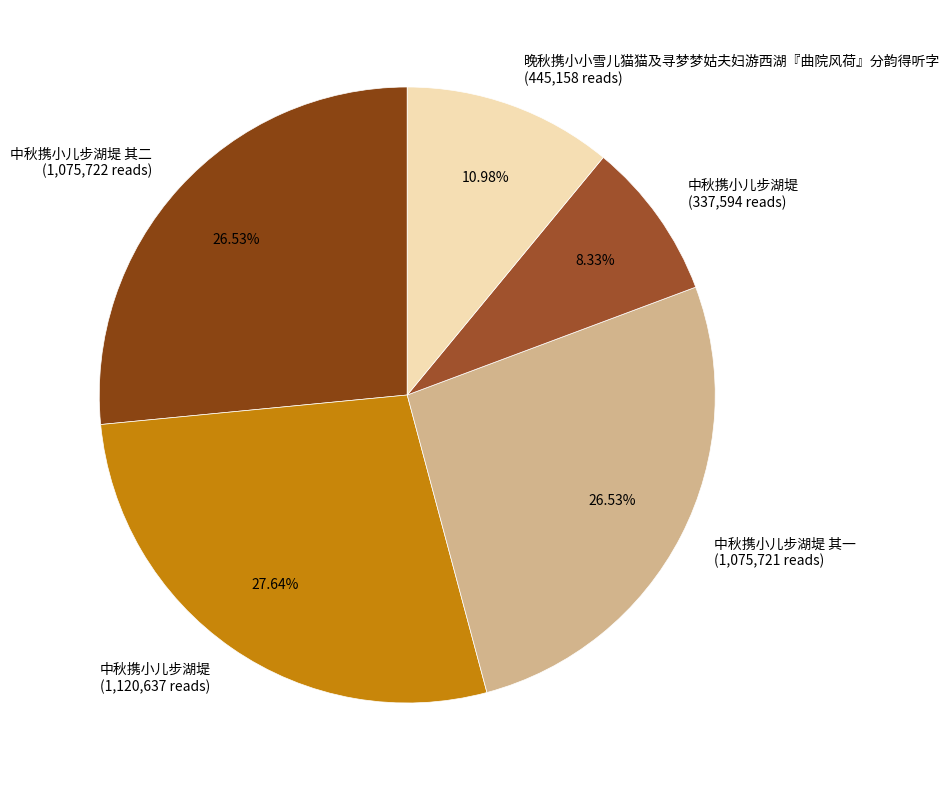

Does any single category account for the majority?

No